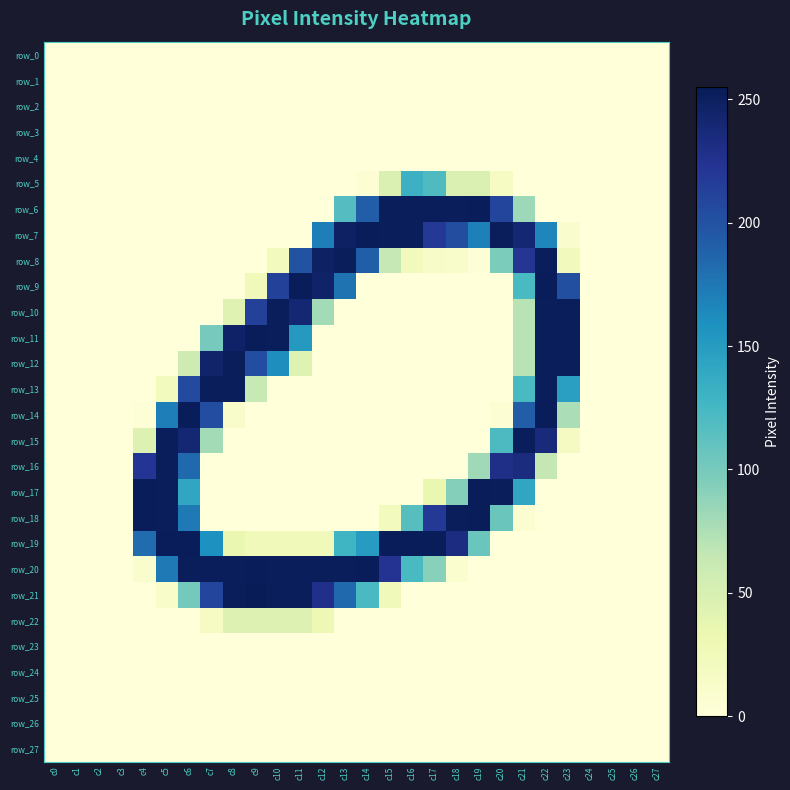

How many data points does each series have?

28